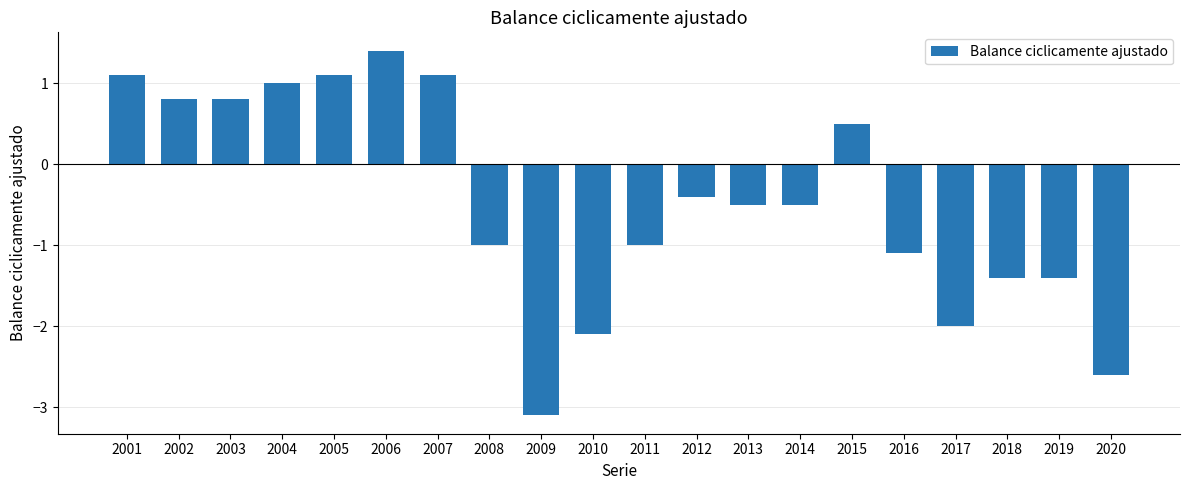

What is the value of the 15th bar from the left?

0.5